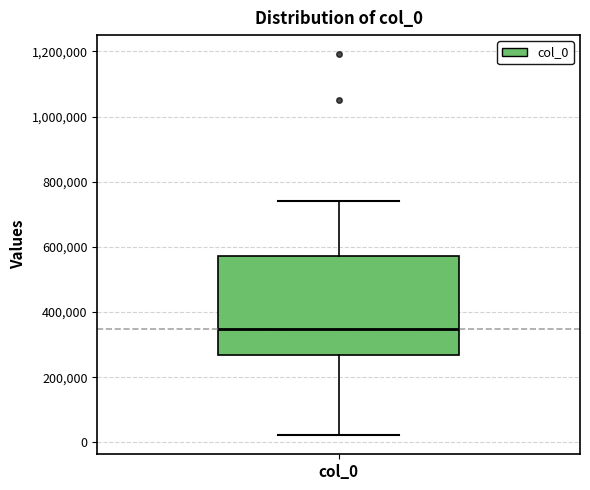

Read this box plot against the y-axis: the position of the median line, the range covered by the box, and the ends of both whiskers. The values are not printed on the chart, so give them approximately, as read against the axis.

median 340000, box 260000 to 580000, whiskers 20000 to 740000